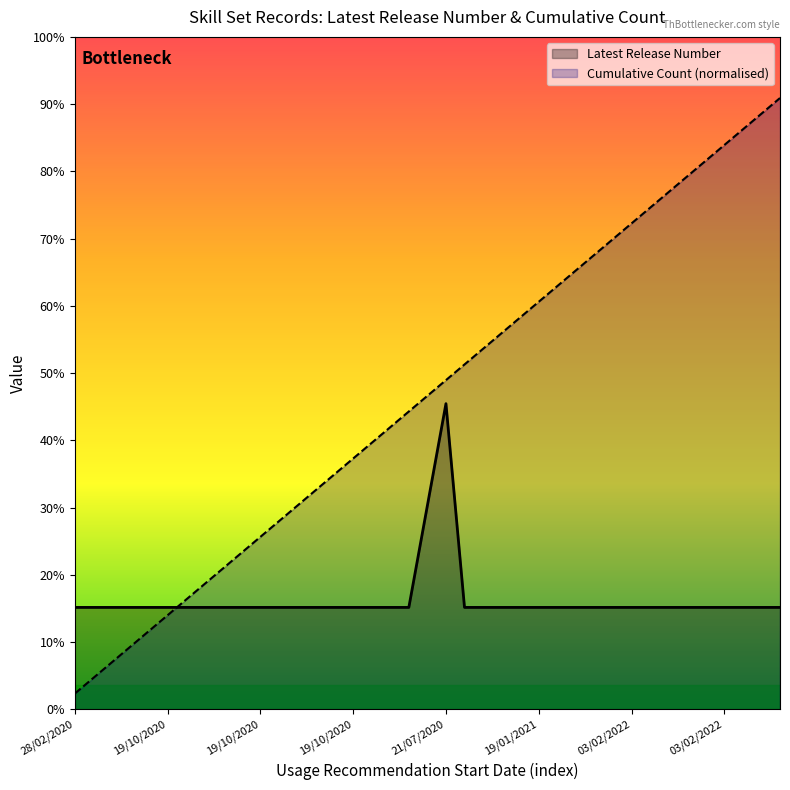

Where is the first local maximum for Latest Release Number?

21/07/2020